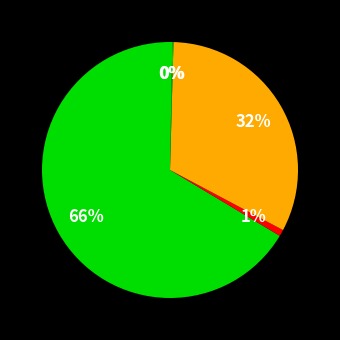

Count the number of slices in the pie.

5